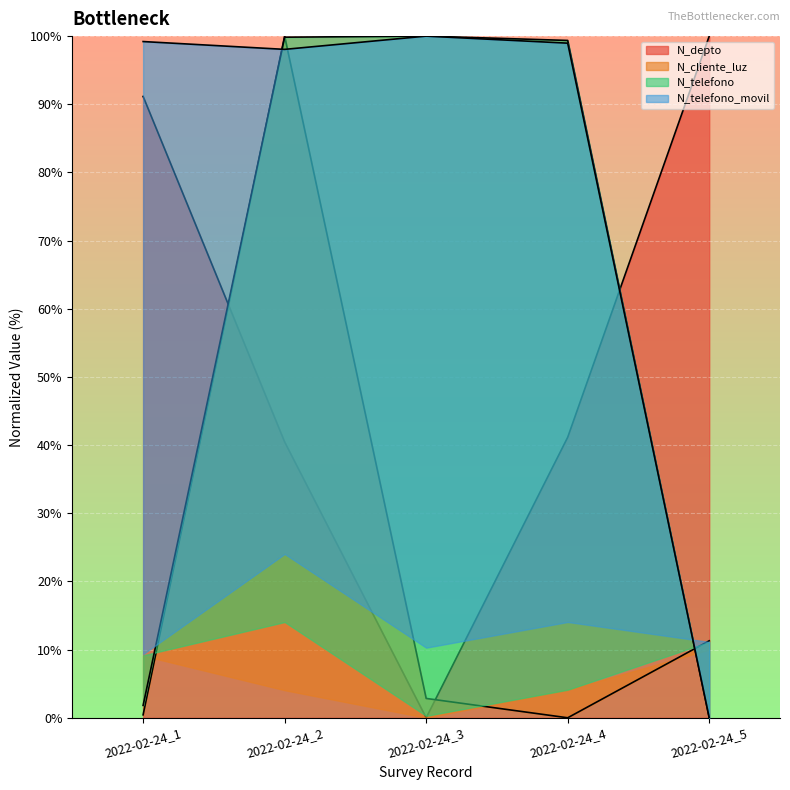

Is it true that N_cliente_luz equals 0.0 at 2022-02-24_4?

True